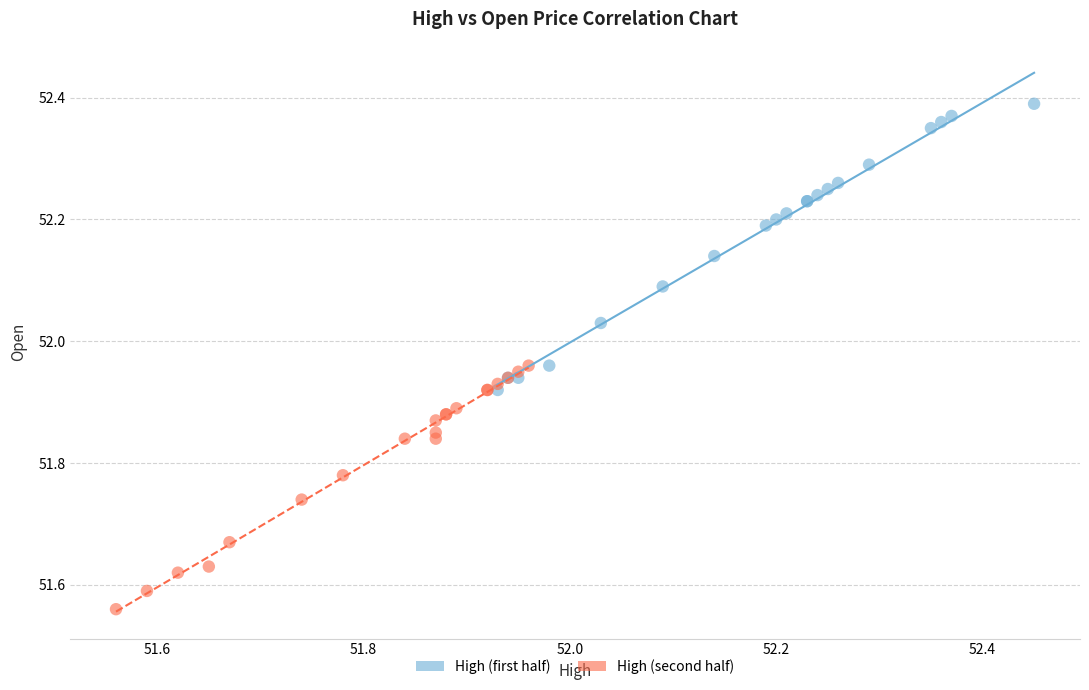

Which series reaches the maximum Y coordinate?

High (first half)